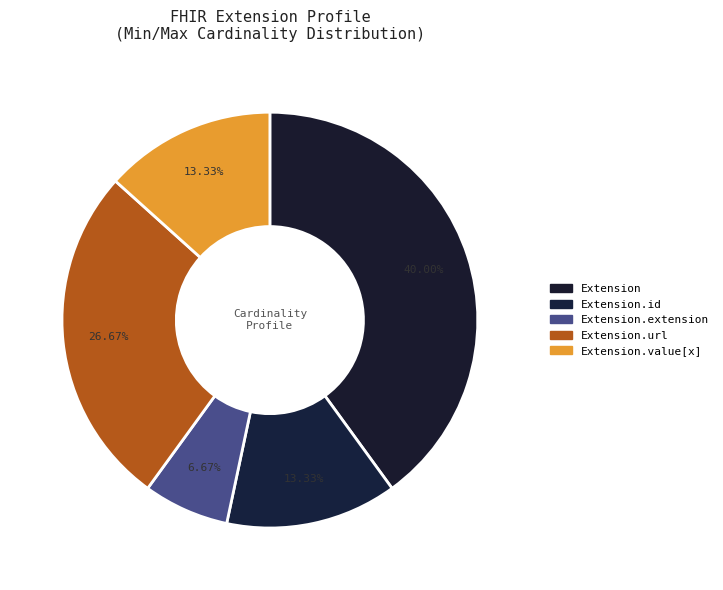

To the nearest percent, what is the difference between the Extension and Extension.url slice percentages?

13%